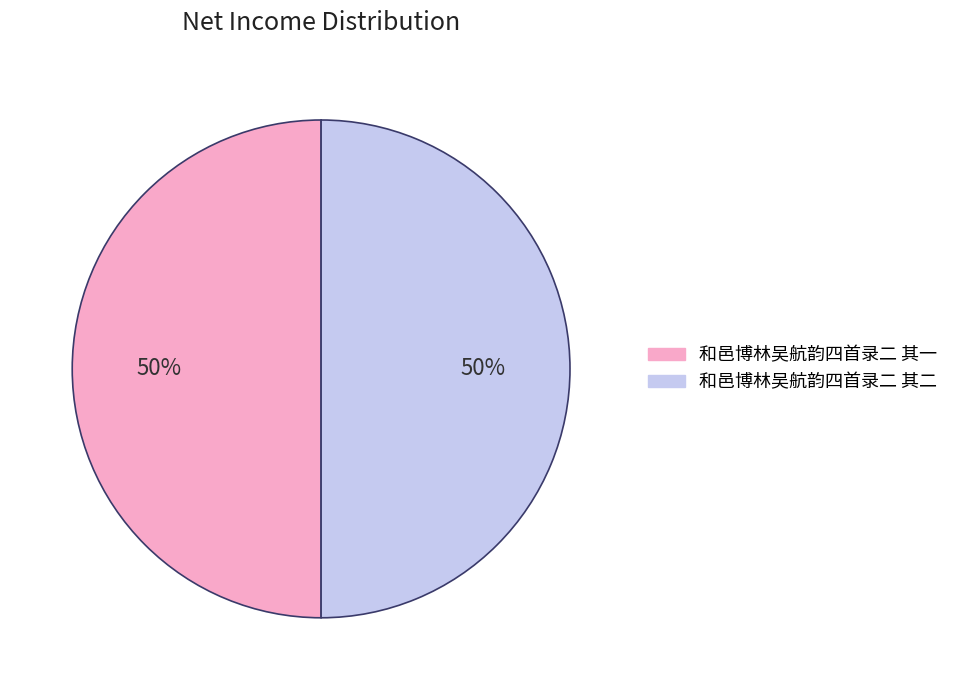

Is the sum of 和邑博林吴航韵四首录二 其二 and 和邑博林吴航韵四首录二 其一 greater than half?

Yes